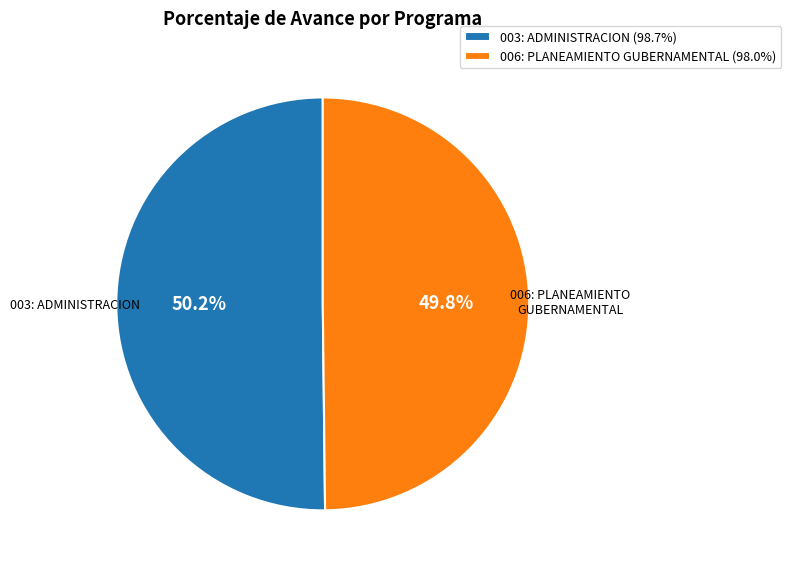

Does any single category account for the majority?

Yes